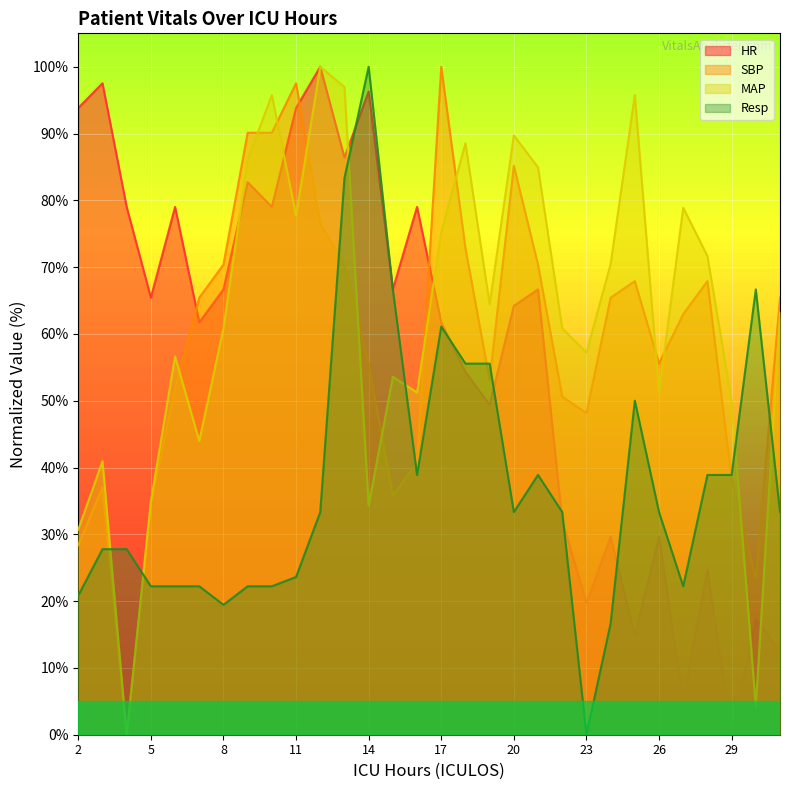

Reading left to right, transcribe all the data shown in this chart.

HR: 93.8	97.5	79.0	65.4	79.0	61.7	66.7	82.7	79.0	93.8	100.0	86.4	96.3	66.7	79.0	61.7	54.3	49.4	64.2	66.7	32.1	19.8	29.6	14.8	29.6	4.9	24.7	0.0	17.3	12.3
SBP: 28.4	37.0	0.0	34.6	51.9	65.4	70.4	90.1	90.1	97.5	76.5	70.4	55.6	35.8	40.7	100.0	72.8	53.1	85.2	70.4	50.6	48.1	65.4	67.9	55.6	63.0	67.9	38.3	23.5	65.4
MAP: 30.7	40.9	0.0	34.9	56.6	44.0	60.8	86.1	95.8	77.7	100.0	97.0	34.3	53.6	51.2	75.3	88.5	64.4	89.7	84.9	60.8	57.2	70.5	95.8	51.2	78.9	71.7	50.0	4.2	63.2
Resp: 20.8	27.8	27.8	22.2	22.2	22.2	19.4	22.2	22.2	23.6	33.3	83.3	100.0	66.7	38.9	61.1	55.6	55.6	33.3	38.9	33.3	0.0	16.7	50.0	33.3	22.2	38.9	38.9	66.7	33.3